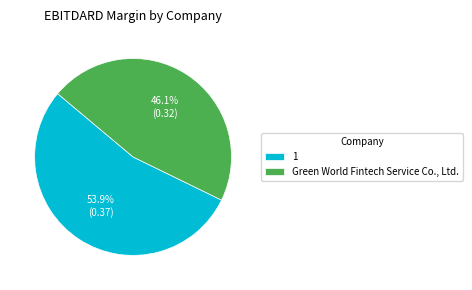

Is it true that 1 is 68% of the pie?

False